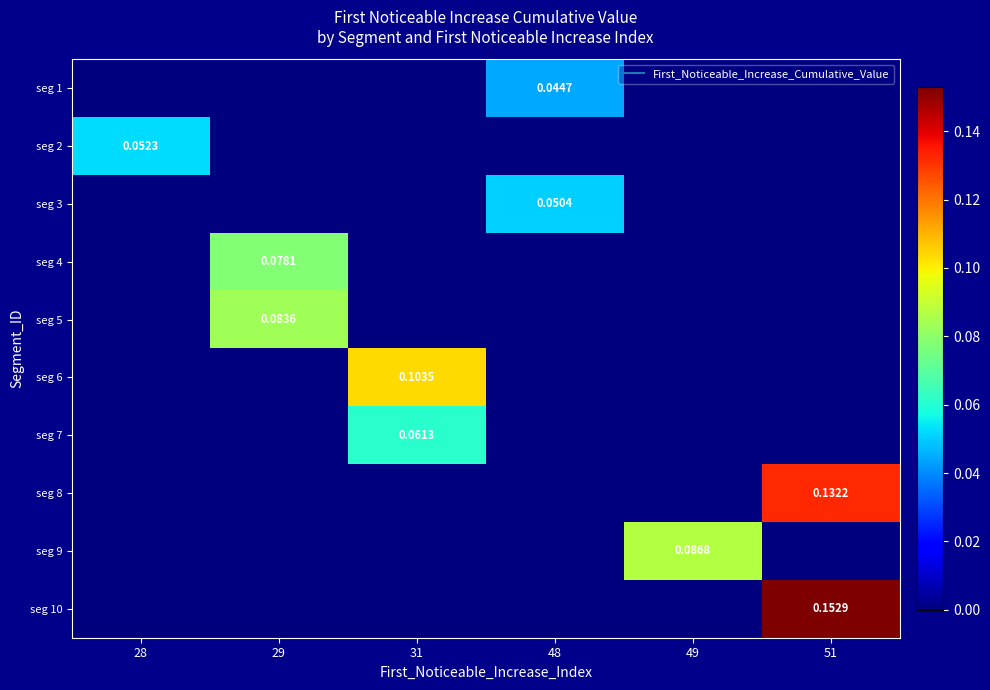

Between 28 and 29, which is larger?

28